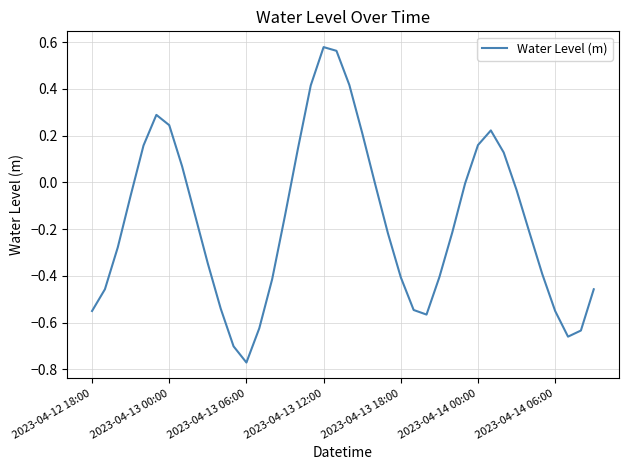

What is the difference between the maximum and minimum values?

1.3